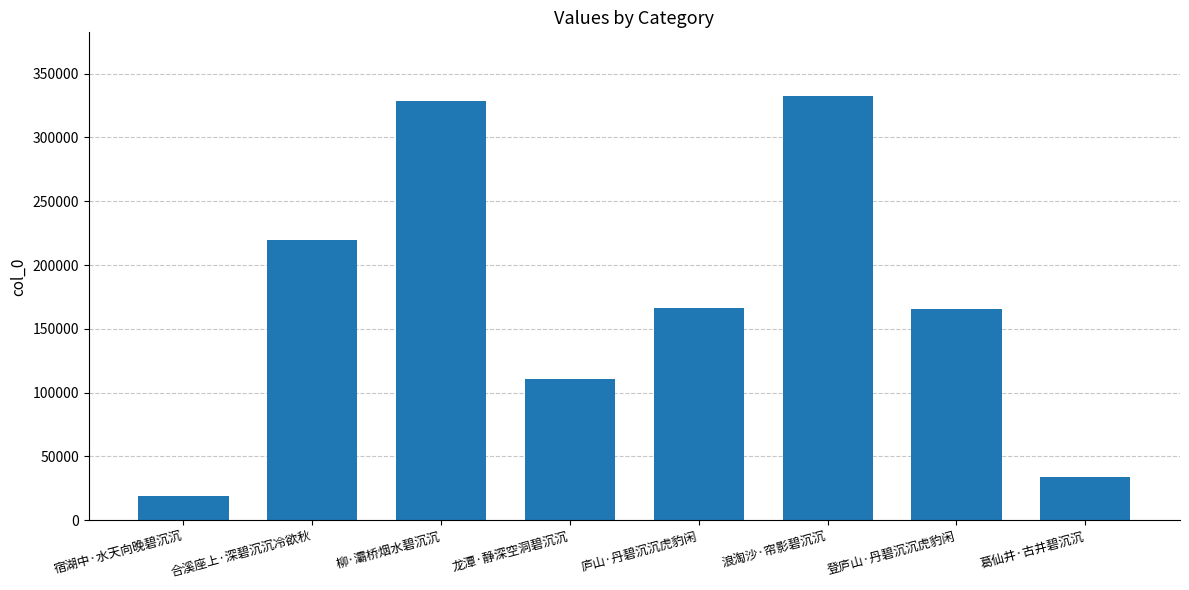

The value at 浪淘沙·帘影碧沉沉 is 435851. True or false?

False